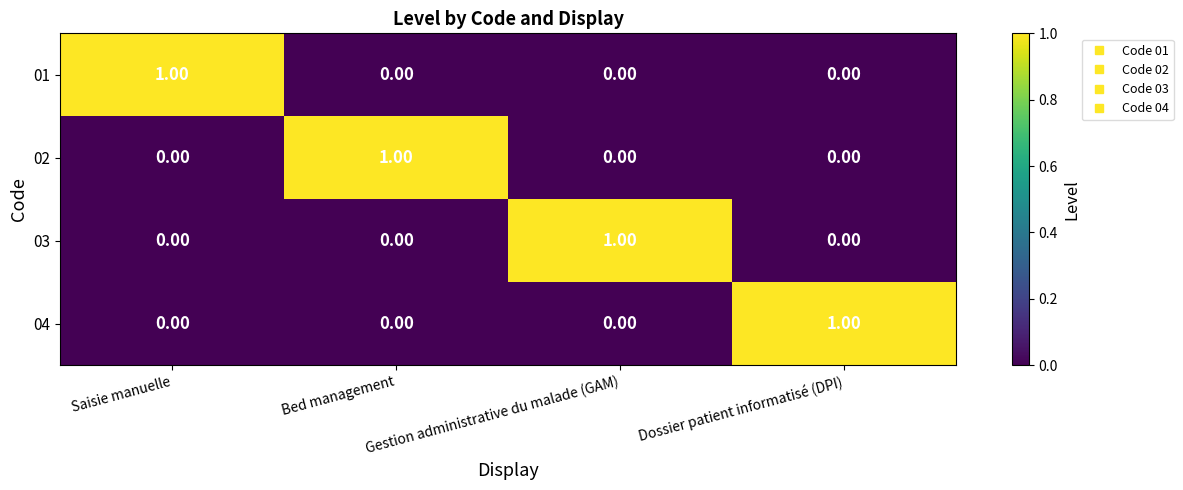

At how many categories does at least one series exceed 0?

4